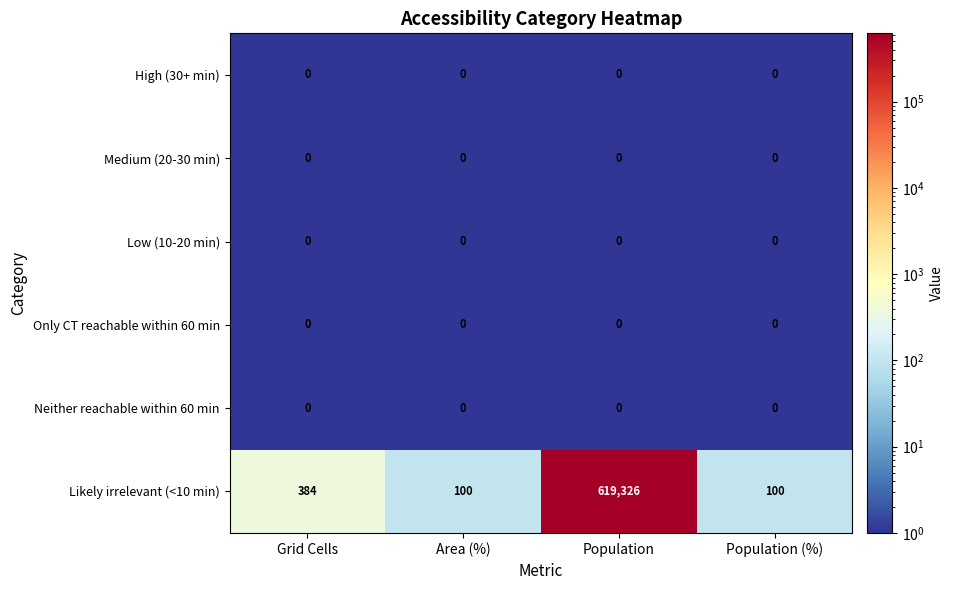

Reading left to right, transcribe all the data shown in this chart.

High (30+ min): Grid Cells=0	Area (%)=0	Population=0	Population (%)=0
Medium (20-30 min): Grid Cells=0	Area (%)=0	Population=0	Population (%)=0
Low (10-20 min): Grid Cells=0	Area (%)=0	Population=0	Population (%)=0
Only CT reachable within 60 min: Grid Cells=0	Area (%)=0	Population=0	Population (%)=0
Neither reachable within 60 min: Grid Cells=0	Area (%)=0	Population=0	Population (%)=0
Likely irrelevant (<10 min): Grid Cells=384	Area (%)=100	Population=619326	Population (%)=100